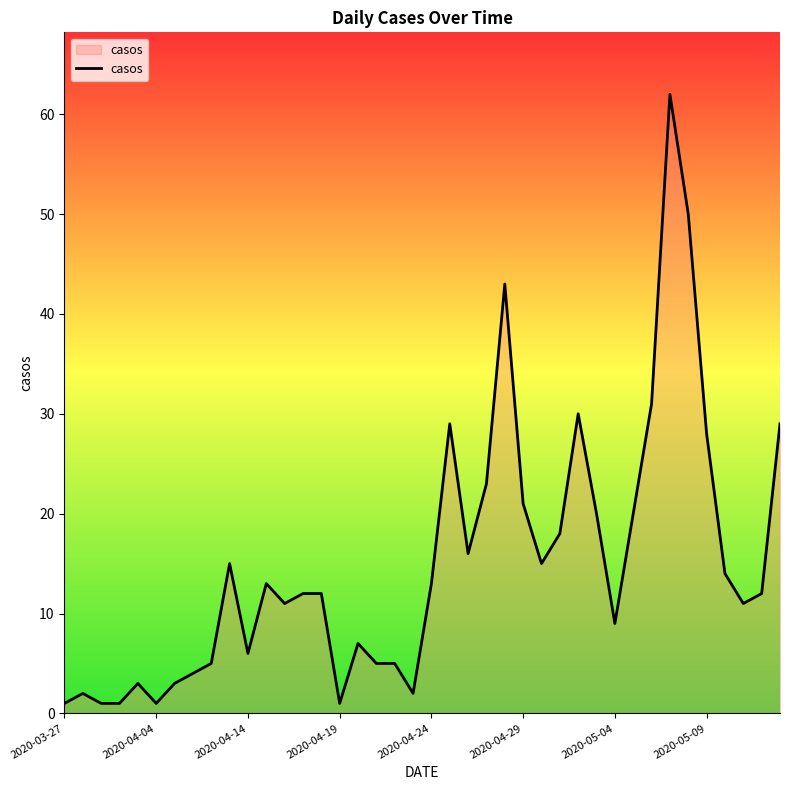

How many lines are shown in the chart?

1